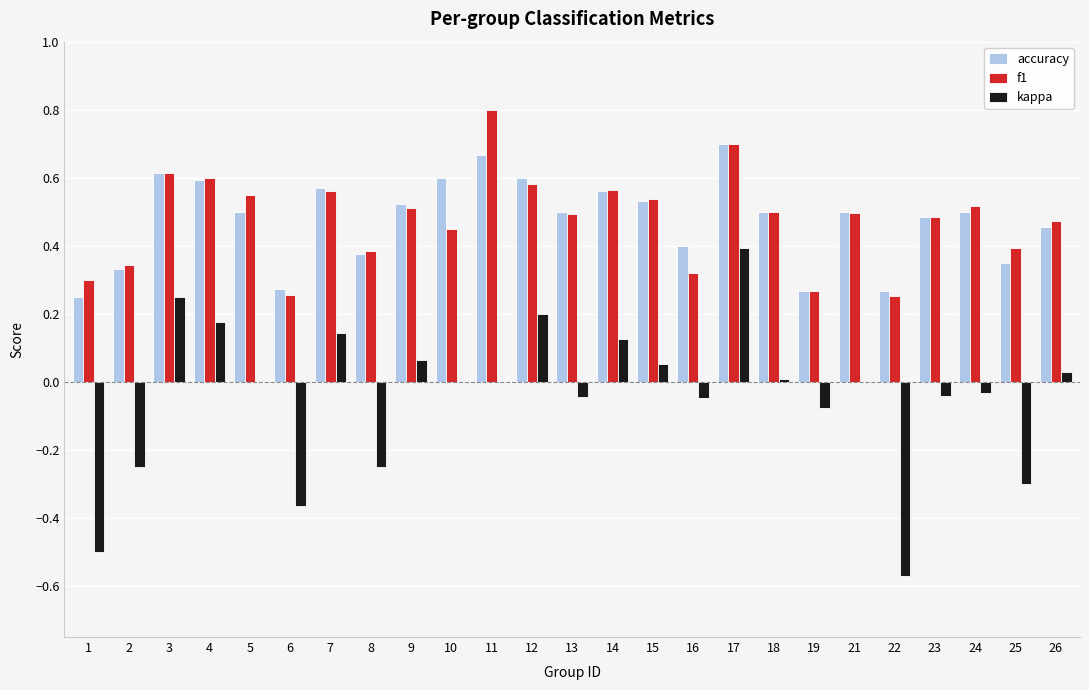

What is the greatest value displayed?

0.8